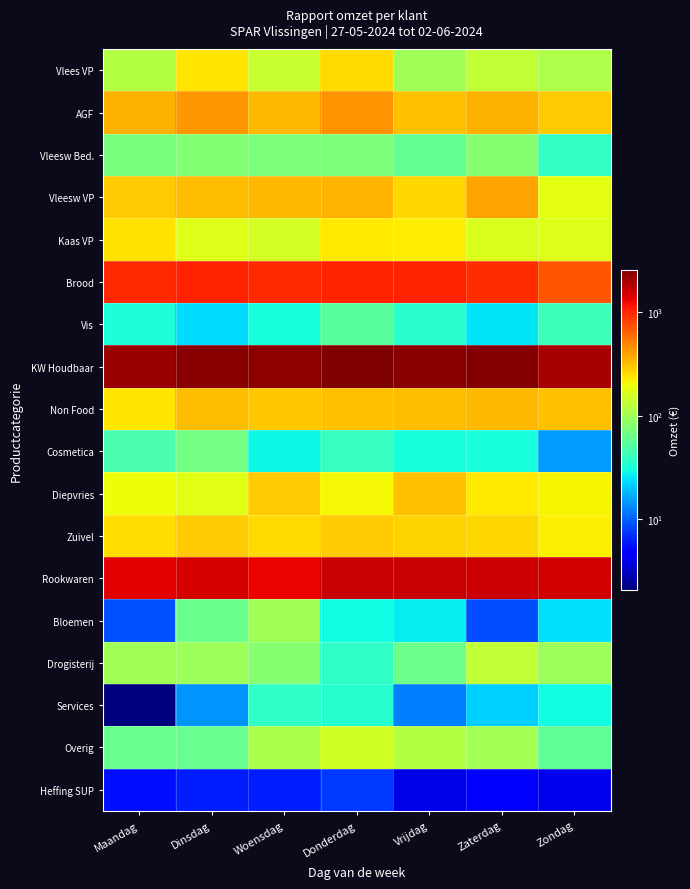

Reading left to right, extract all data points from this chart.

Vlees VP: Maandag=117.3	Dinsdag=237.2	Woensdag=139.2	Donderdag=255.8	Vrijdag=100.5	Zaterdag=131.2	Zondag=112.3
AGF: Maandag=349.3	Dinsdag=431.8	Woensdag=335.7	Donderdag=445.6	Vrijdag=315.9	Zaterdag=356.6	Zondag=286.9
Vleesw Bed.: Maandag=71.0	Dinsdag=78.8	Woensdag=72.9	Donderdag=74.6	Vrijdag=59.4	Zaterdag=81.3	Zondag=39.0
Vleesw VP: Maandag=291.3	Dinsdag=323.8	Woensdag=330.8	Donderdag=343.6	Vrijdag=269.0	Zaterdag=393.6	Zondag=179.3
Kaas VP: Maandag=247.5	Dinsdag=169.5	Woensdag=157.9	Donderdag=234.1	Vrijdag=225.1	Zaterdag=166.0	Zondag=168.3
Brood: Maandag=996.7	Dinsdag=1037.1	Woensdag=989.0	Donderdag=1052.4	Vrijdag=1032.8	Zaterdag=960.6	Zondag=712.6
Vis: Maandag=31.8	Dinsdag=23.3	Woensdag=30.7	Donderdag=54.8	Vrijdag=35.6	Zaterdag=24.8	Zondag=42.7
KW Houdbaar: Maandag=2166.2	Dinsdag=2404.4	Woensdag=2339.3	Donderdag=2588.8	Vrijdag=2394.9	Zaterdag=2517.3	Zondag=1965.9
Non Food: Maandag=237.0	Dinsdag=328.3	Woensdag=300.2	Donderdag=311.7	Vrijdag=319.7	Zaterdag=330.0	Zondag=319.2
Cosmetica: Maandag=47.0	Dinsdag=67.5	Woensdag=28.5	Donderdag=40.5	Vrijdag=31.5	Zaterdag=31.2	Zondag=14.9
Diepvries: Maandag=197.1	Dinsdag=173.8	Woensdag=287.2	Donderdag=204.9	Vrijdag=315.2	Zaterdag=231.2	Zondag=213.9
Zuivel: Maandag=249.7	Dinsdag=293.6	Woensdag=255.8	Donderdag=286.7	Vrijdag=275.1	Zaterdag=265.1	Zondag=217.0
Rookwaren: Maandag=1375.3	Dinsdag=1522.2	Woensdag=1325.3	Donderdag=1611.5	Vrijdag=1612.0	Zaterdag=1567.1	Zondag=1529.6
Bloemen: Maandag=9.0	Dinsdag=62.6	Woensdag=99.6	Donderdag=29.6	Vrijdag=26.6	Zaterdag=8.7	Zondag=24.0
Drogisterij: Maandag=100.6	Dinsdag=97.4	Woensdag=79.9	Donderdag=38.0	Vrijdag=63.9	Zaterdag=133.6	Zondag=97.1
Services: Maandag=2.0	Dinsdag=14.4	Woensdag=38.1	Donderdag=34.4	Vrijdag=12.2	Zaterdag=21.8	Zondag=29.8
Overig: Maandag=60.2	Dinsdag=60.6	Woensdag=108.3	Donderdag=153.8	Vrijdag=118.6	Zaterdag=103.2	Zondag=57.4
Heffing SUP: Maandag=5.5	Dinsdag=6.2	Woensdag=6.2	Donderdag=7.5	Vrijdag=4.0	Zaterdag=5.0	Zondag=4.1